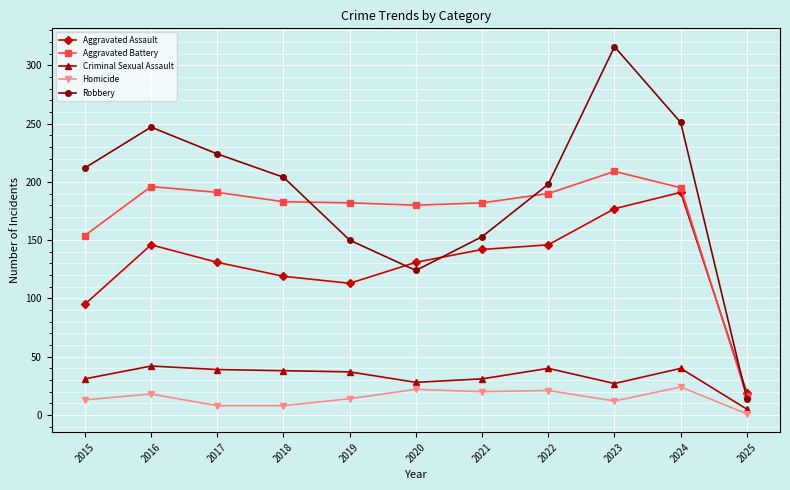

At which label does Aggravated Assault first exceed 131?

2016